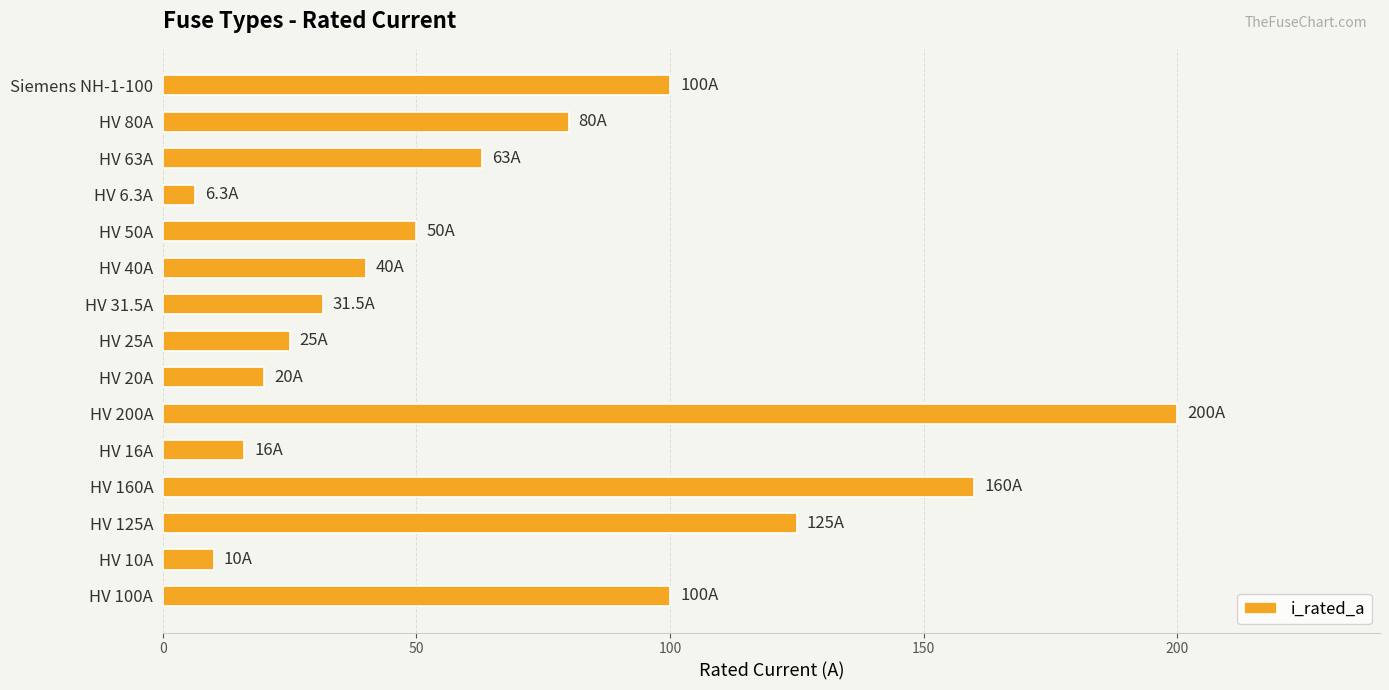

True or false: the data shows 29.0 at HV 20A.

False